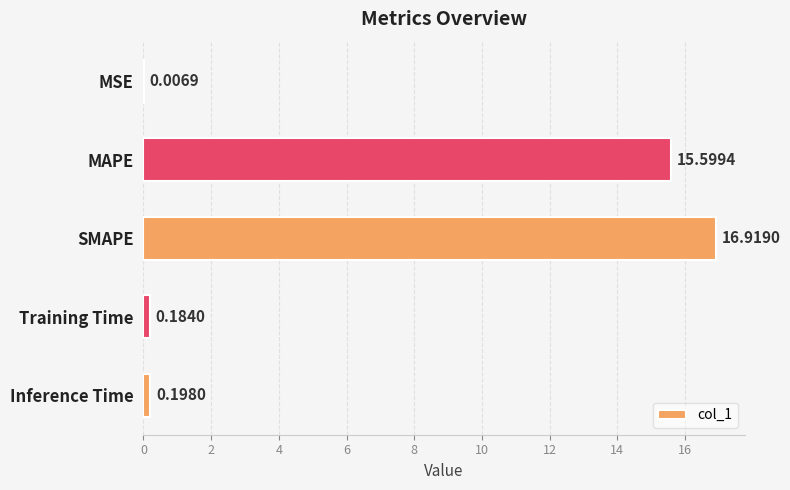

At which label is the value closest to 8?

MAPE